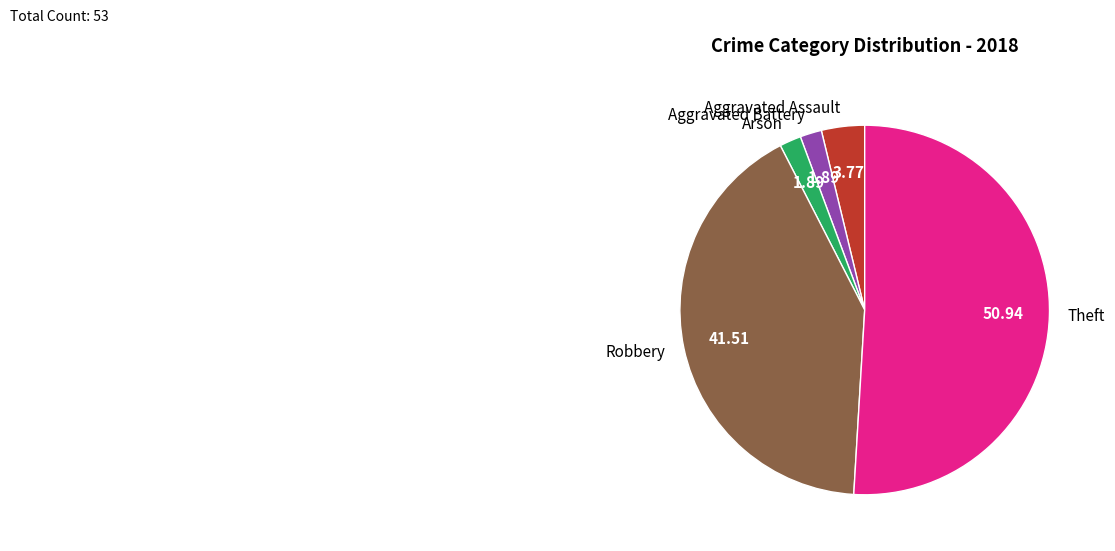

Is it true that Theft is 58% of the pie?

False